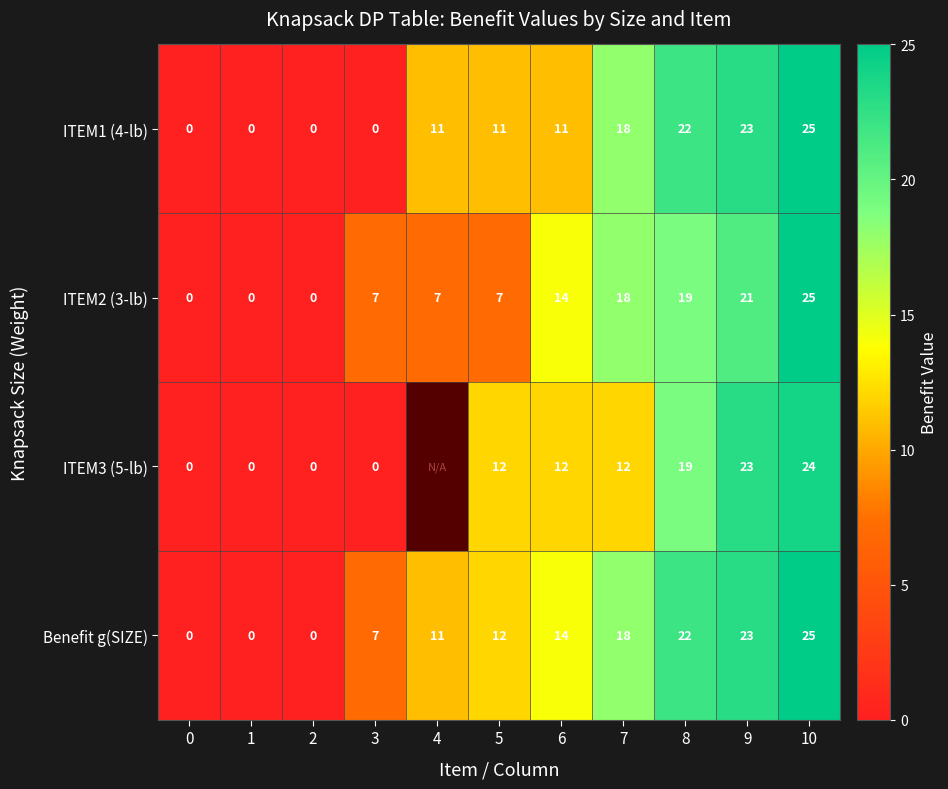

How many distinct data groups are displayed?

4